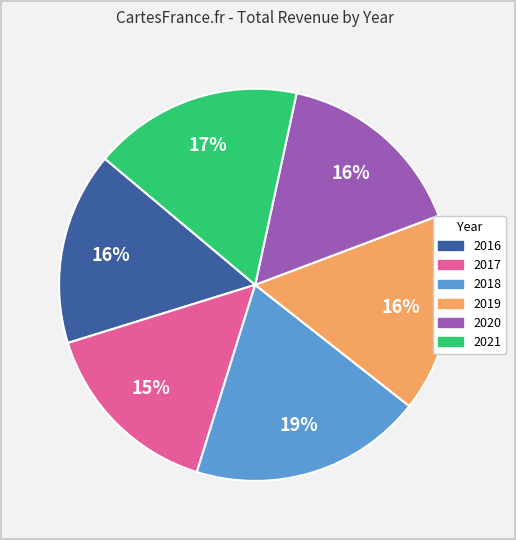

True or false: 2019 accounts for 31% of the total.

False